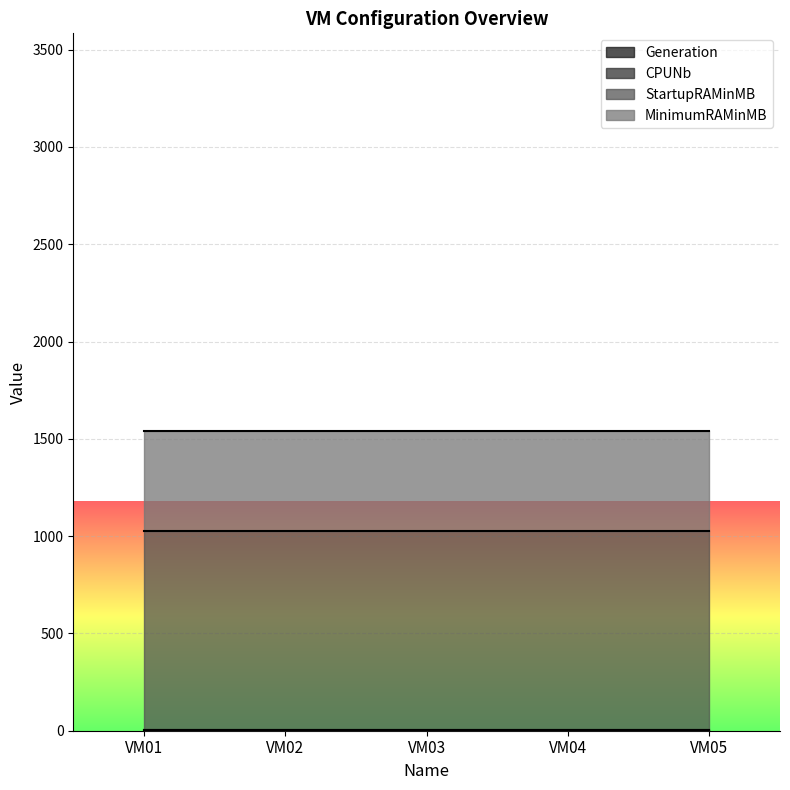

Which series has the widest spread of values?

Generation